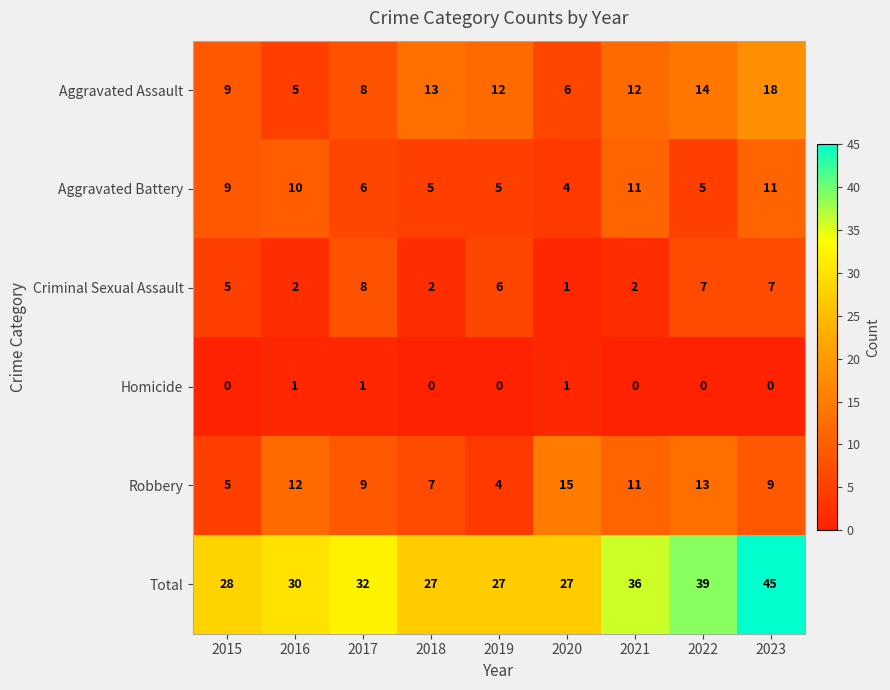

How many series are shown in this chart?

6